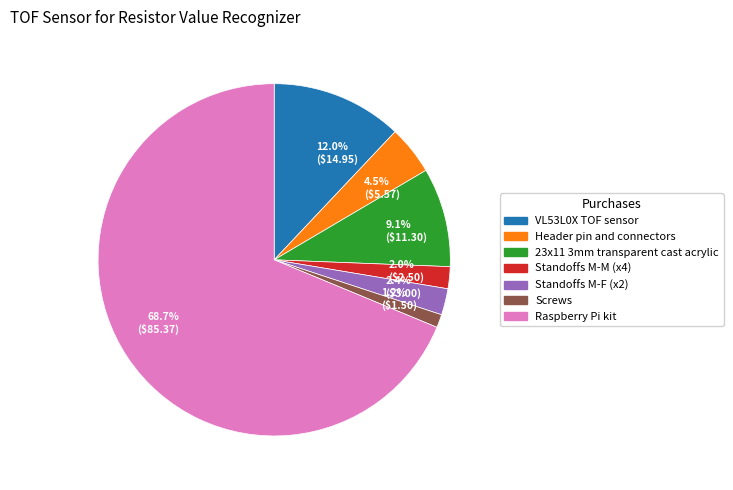

Which slice represents more than half of the pie?

68.7% ($85.37)